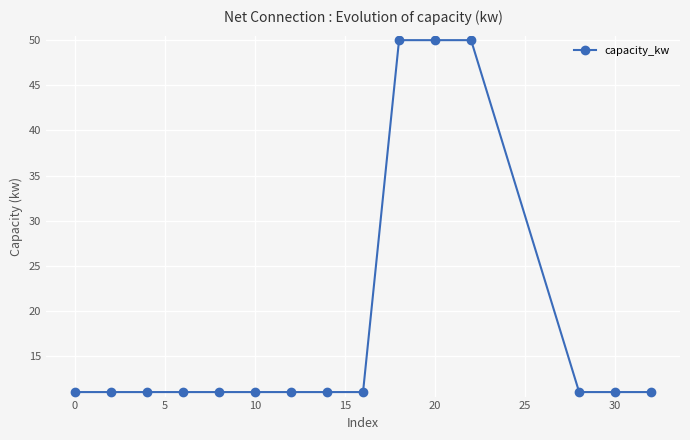

How many lines are shown in the chart?

1